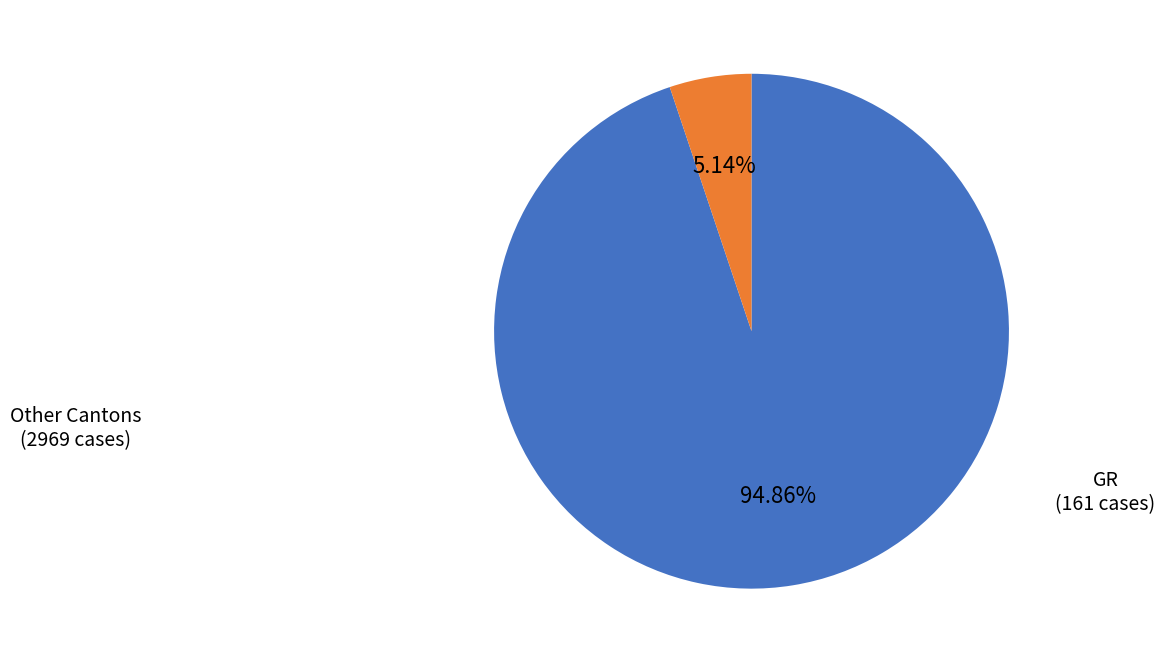

Is there a majority slice in this chart?

Yes